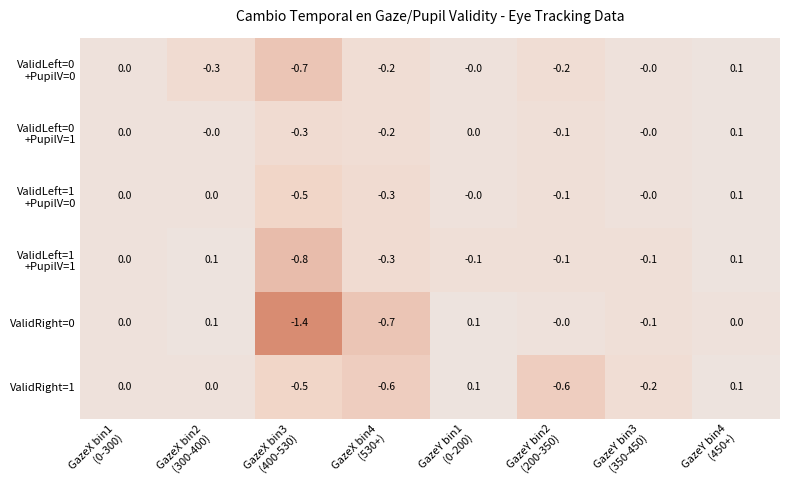

What is the smallest value displayed?

-1.4